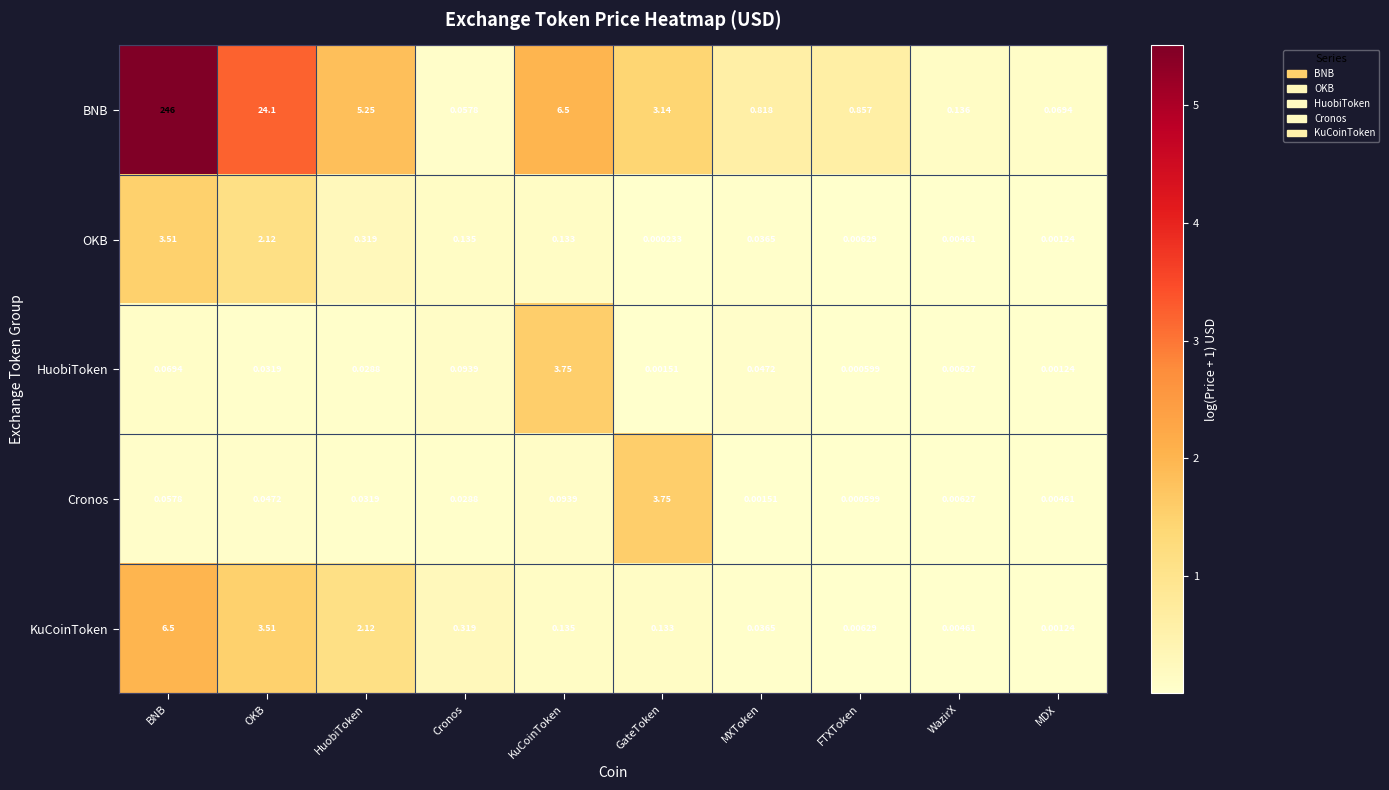

At which category does the chart reach its peak across all series?

BNB